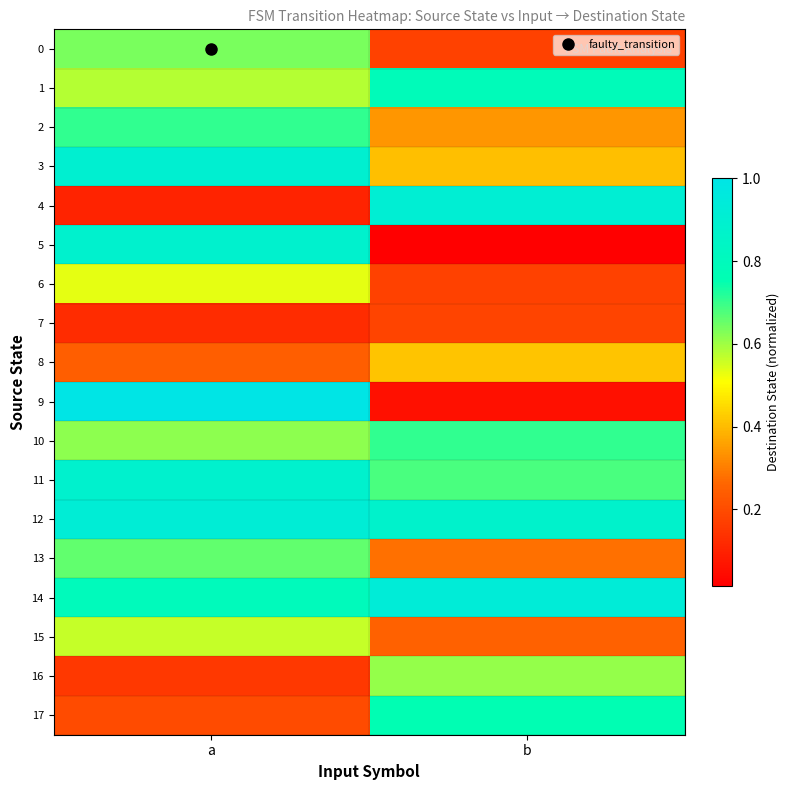

Reading right to left, transcribe all the data shown in this chart.

0: b=0.2	a=0.6
1: b=0.8	a=0.6
2: b=0.3	a=0.7
3: b=0.4	a=0.9
4: b=0.9	a=0.1
5: b=0.0	a=0.9
6: b=0.2	a=0.5
7: b=0.2	a=0.1
8: b=0.4	a=0.2
9: b=0.1	a=1.0
10: b=0.7	a=0.6
11: b=0.7	a=0.9
12: b=0.9	a=0.9
13: b=0.3	a=0.7
14: b=0.9	a=0.8
15: b=0.3	a=0.6
16: b=0.6	a=0.2
17: b=0.8	a=0.2